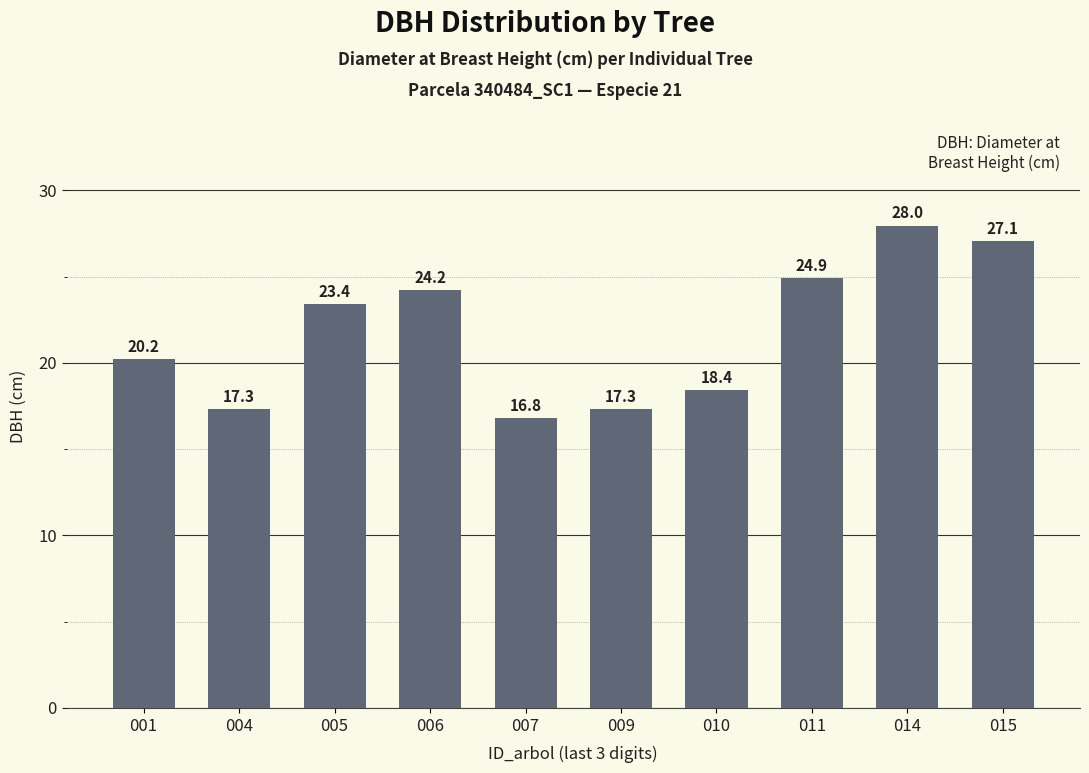

What is the approximate value at 014?

28.0